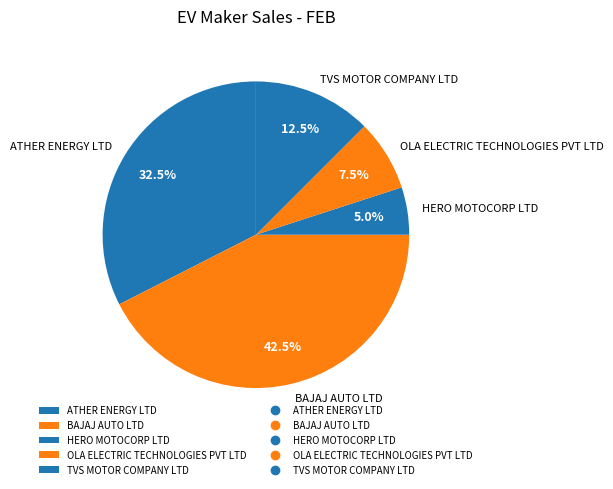

To the nearest percent, what is the average slice percentage?

20%